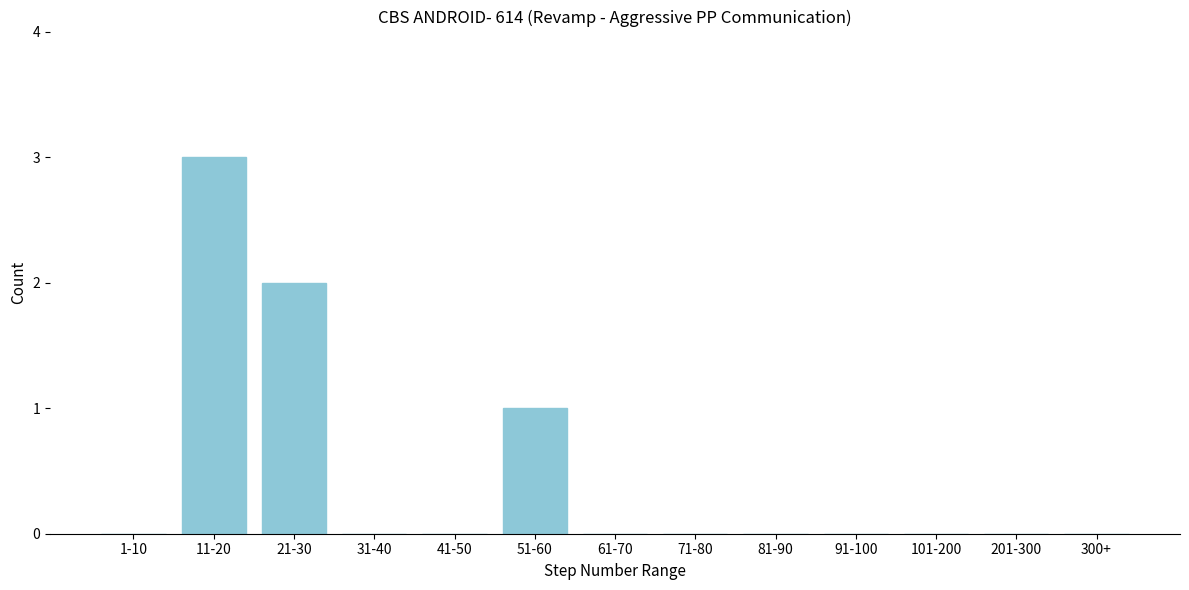

Reading left to right, what are all the values shown in this chart?

1-10=0	11-20=3	21-30=2	31-40=0	41-50=0	51-60=1	61-70=0	71-80=0	81-90=0	91-100=0	101-200=0	201-300=0	300+=0